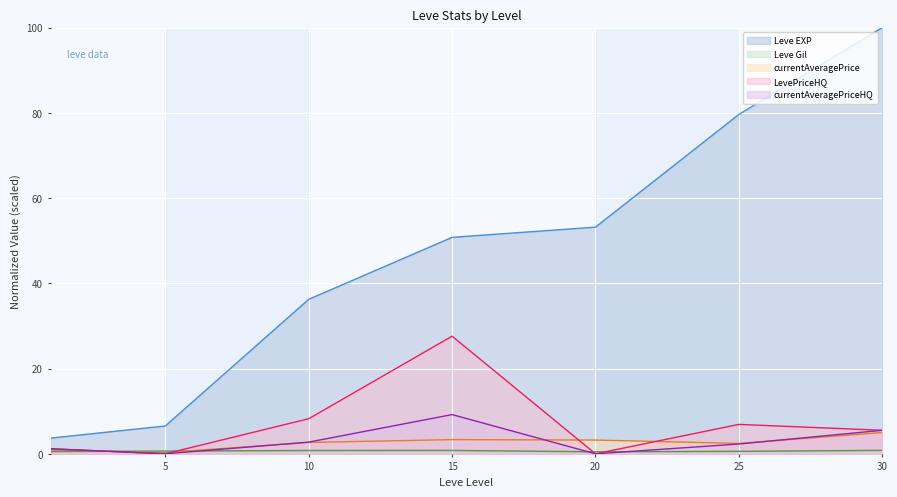

What is the difference between the Leve Gil values at 5 and 30?

0.2